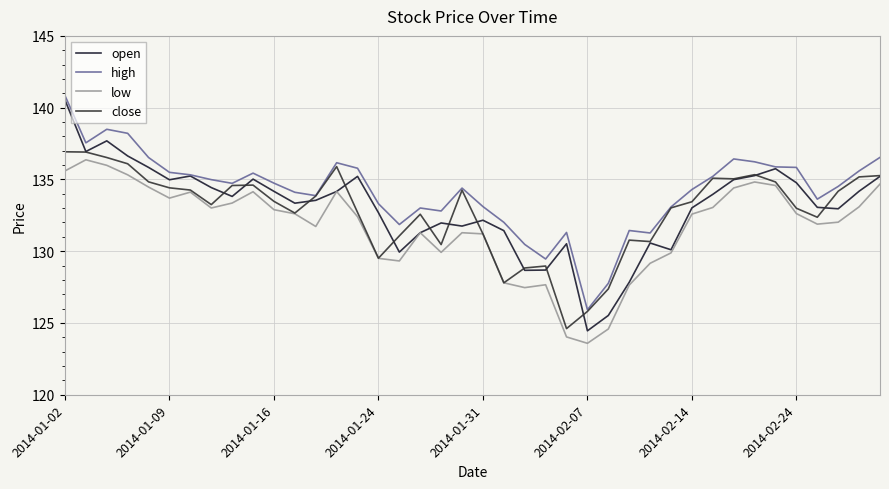

Is this an area chart (filled region under the line)?

No